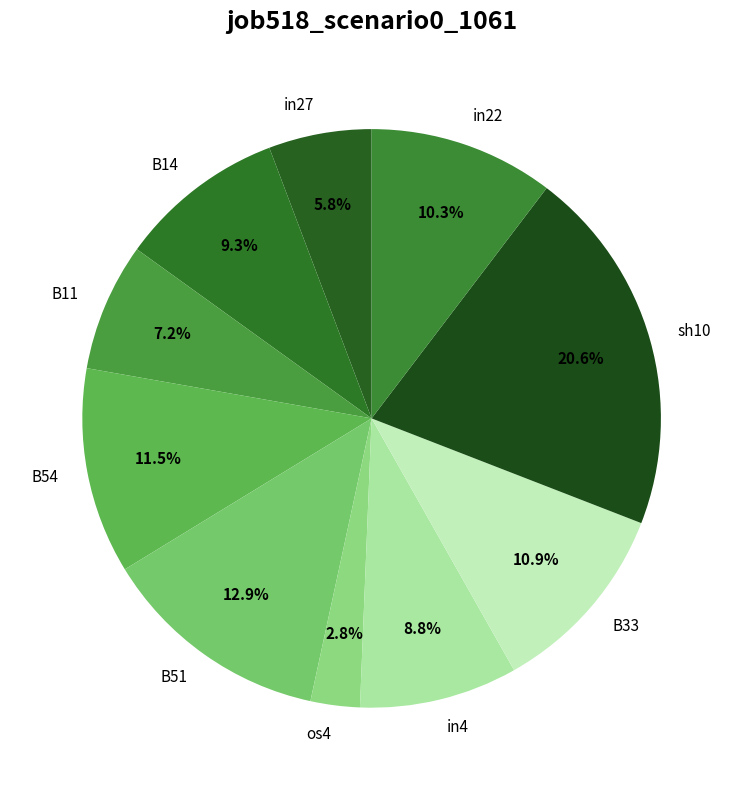

Count the number of slices in the pie.

10